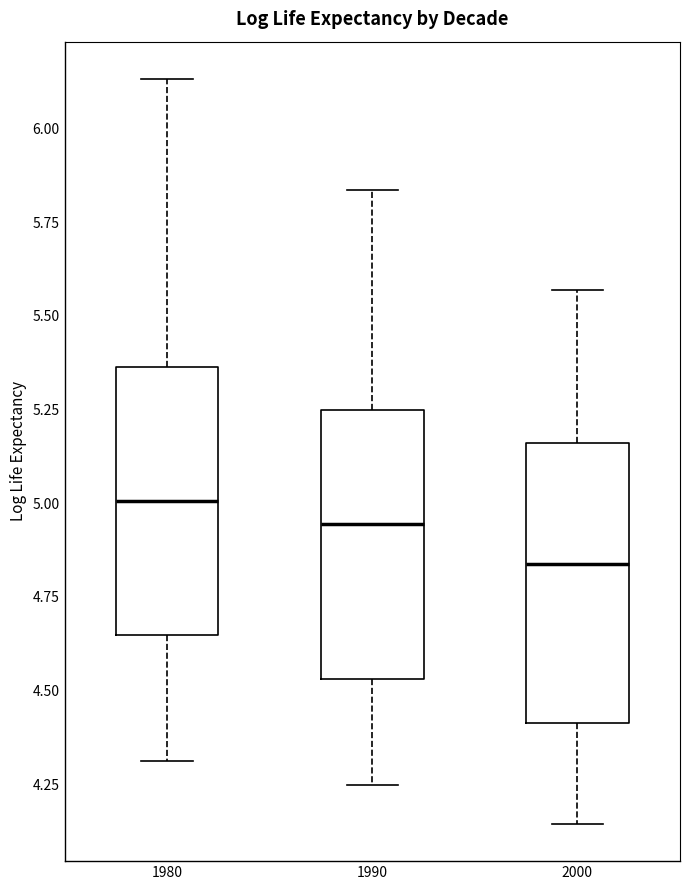

Where is the upper edge of the box at x = 2000 on the y-axis? The values are not printed on the chart, so give them approximately, as read against the axis.

5.15